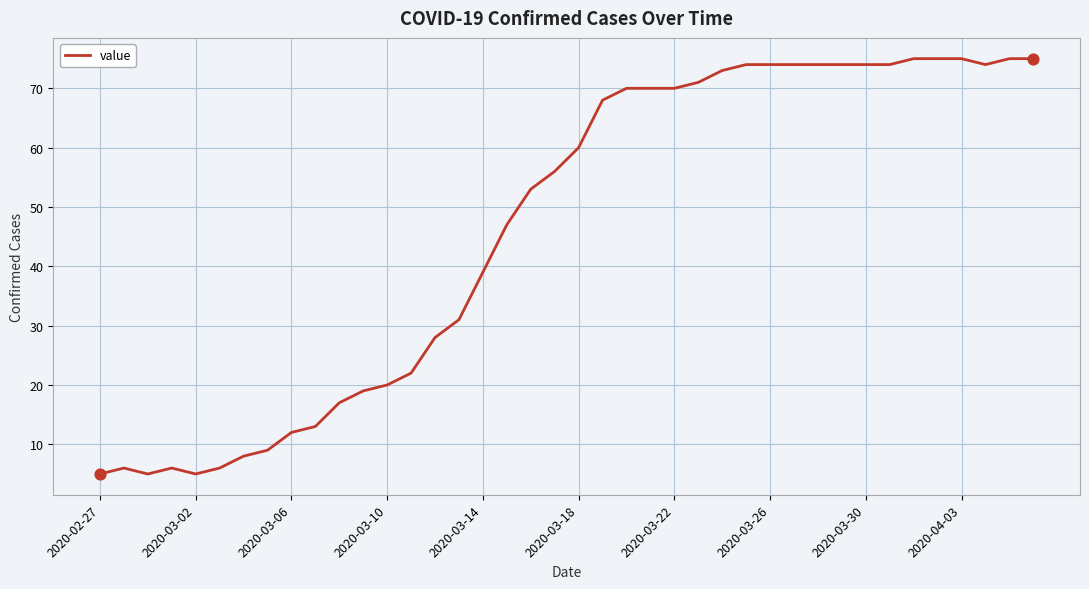

What is the difference between the maximum and minimum values?

70